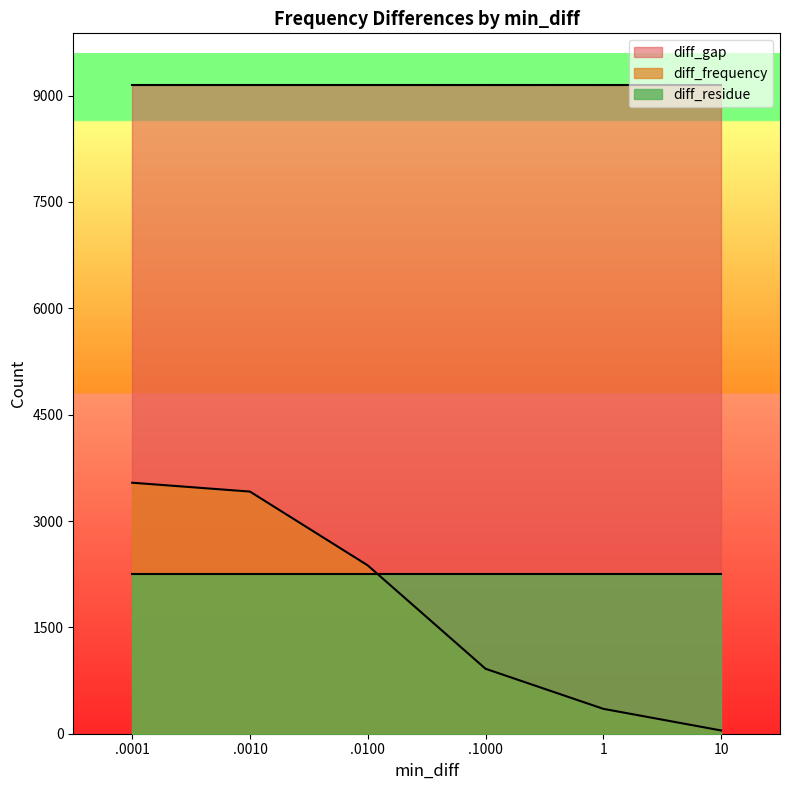

Between .0001 and 1, which series saw the biggest shift?

diff_frequency